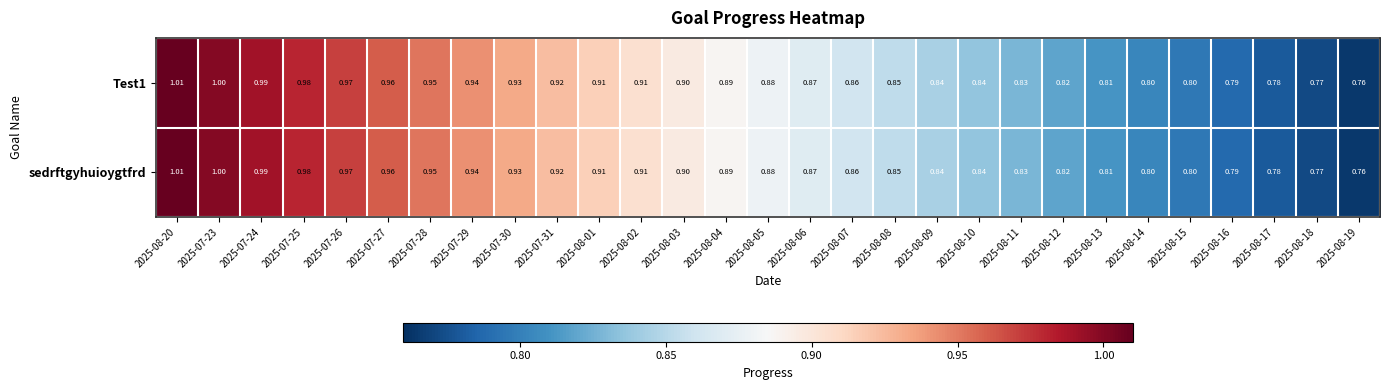

Is the value of Test1 at 2025-08-17 greater than the value of sedrftgyhuioygtfrd at 2025-07-24?

No